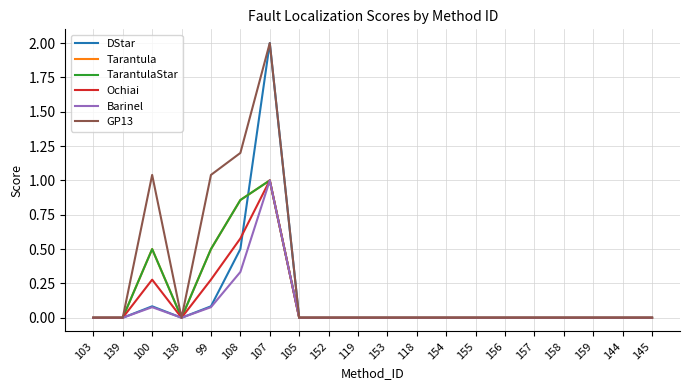

Does the chart display data point markers on the line(s)?

No